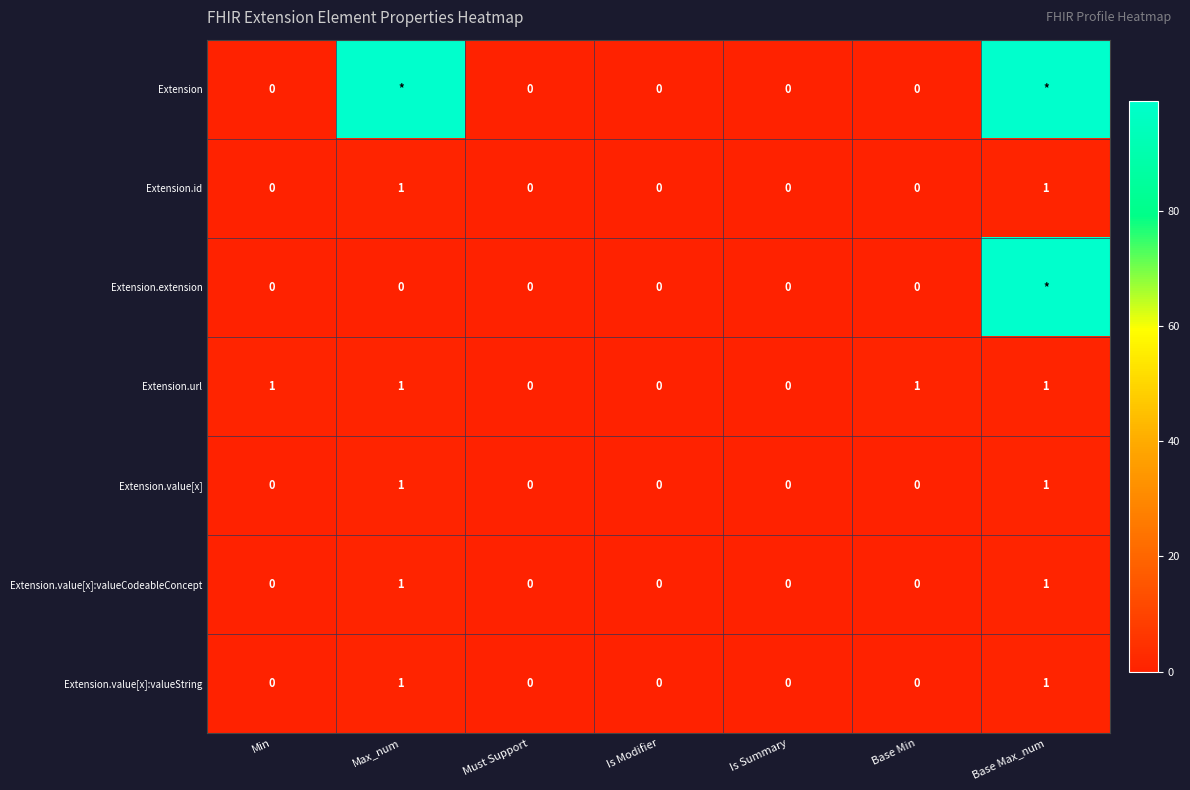

Is it true that Extension.value[x] equals 0 at Is Summary?

True